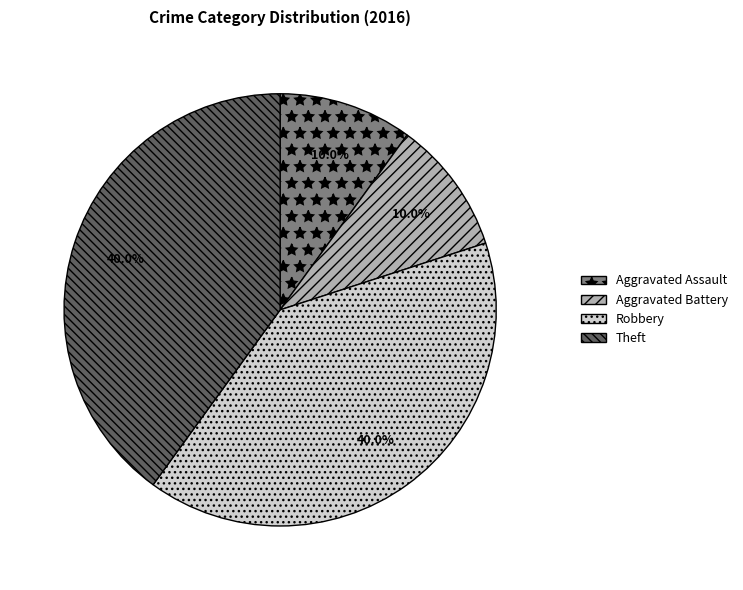

To the nearest percent, what percentage of the pie is Aggravated Assault?

10%